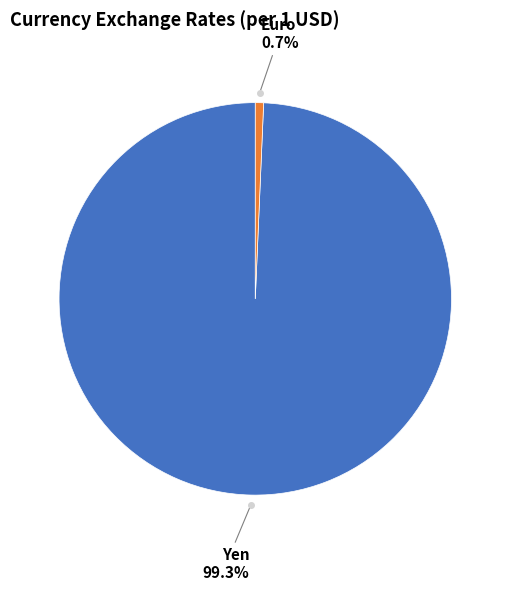

Combined, do Euro and Yen account for over 50%?

Yes